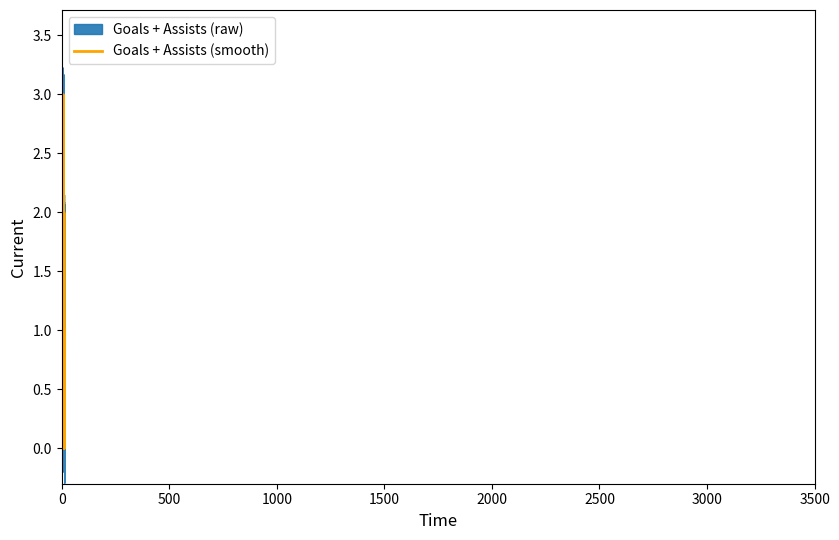

What is the difference between the maximum and minimum values in the Assists series?

2